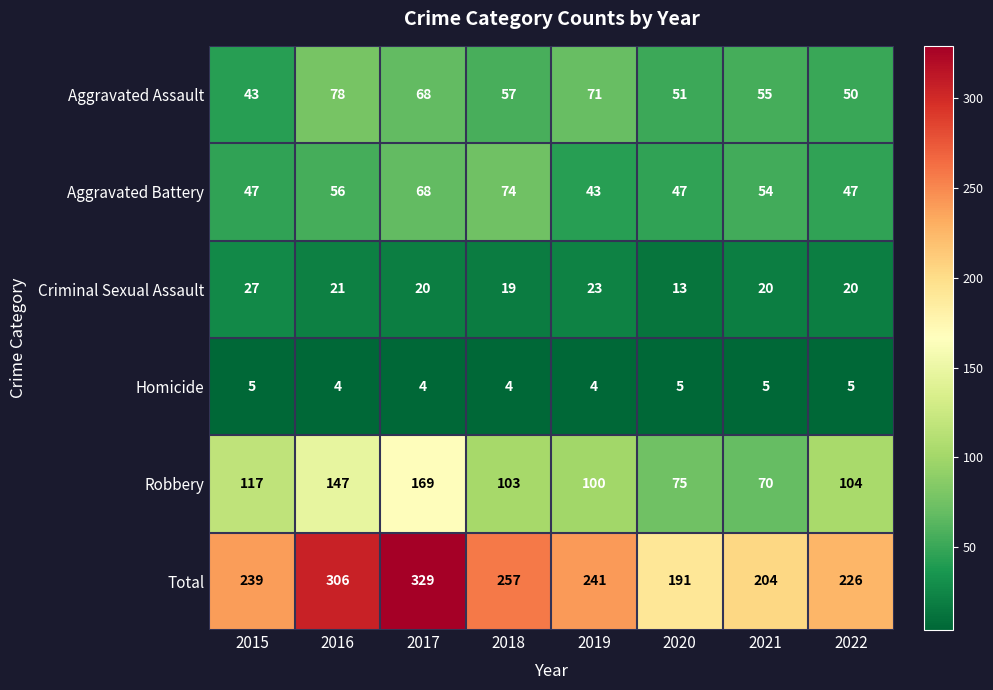

What is the maximum value shown in the chart?

329